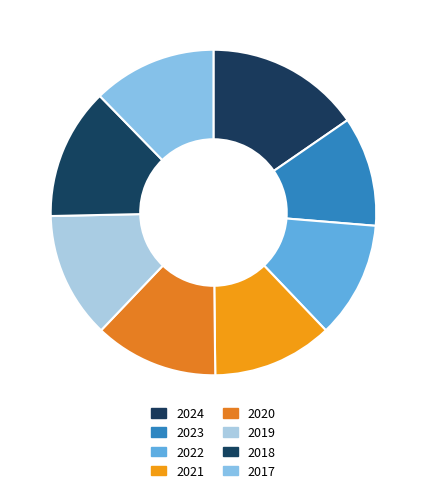

The 2022 slice represents 20% of the pie. True or false?

False